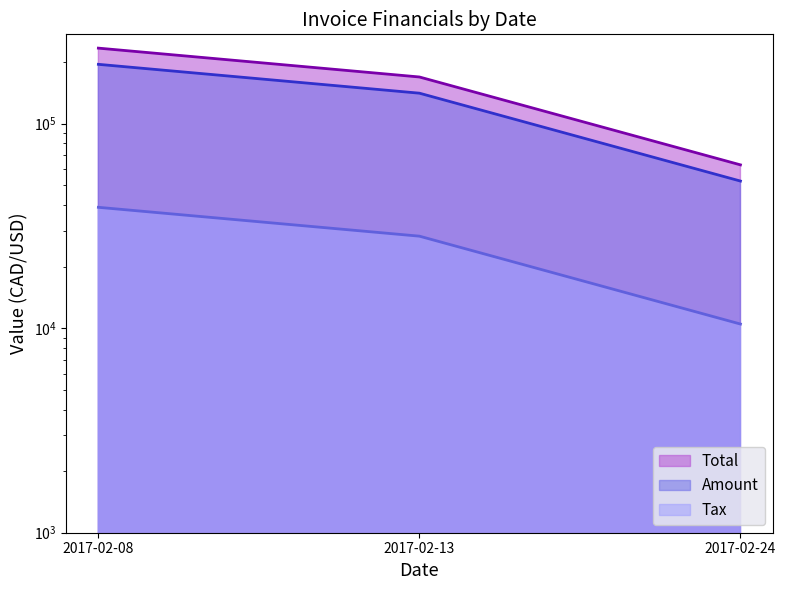

What are all the series names shown in the legend?

Amount, Tax, Total